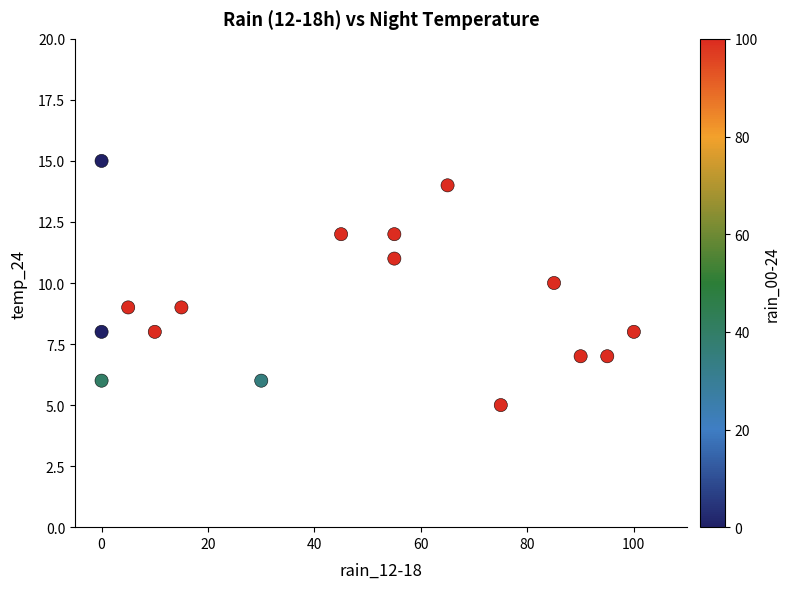

What is the range of Y values (max minus min)?

10